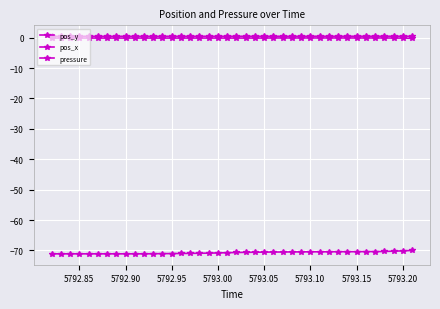

Reading left to right, what are all the values shown in this chart?

pos_y: -71.1	-71.1	-71.1	-71.1	-71.1	-71.1	-71.1	-71.1	-71.1	-71.1	-71.1	-71.1	-71.0	-71.0	-71.0	-71.0	-70.9	-70.9	-70.8	-70.7	-70.7	-70.6	-70.6	-70.5	-70.5	-70.5	-70.5	-70.5	-70.4	-70.4	-70.4	-70.4	-70.4	-70.4	-70.4	-70.4	-70.3	-70.2	-70.1	-70.0
pos_x: -0.1	-0.1	-0.1	-0.1	-0.1	-0.1	-0.1	-0.1	-0.1	-0.1	-0.1	-0.1	-0.1	-0.1	-0.1	-0.1	-0.1	-0.1	-0.1	-0.1	-0.1	-0.1	-0.1	-0.1	-0.1	-0.1	-0.1	-0.1	-0.1	-0.1	-0.1	-0.1	-0.1	-0.1	-0.1	-0.1	-0.1	-0.1	-0.1	-0.2
pressure: 0.4	0.4	0.4	0.4	0.4	0.4	0.4	0.4	0.4	0.4	0.4	0.4	0.4	0.5	0.4	0.5	0.5	0.5	0.5	0.5	0.5	0.5	0.5	0.5	0.5	0.5	0.5	0.5	0.5	0.5	0.5	0.5	0.5	0.5	0.5	0.5	0.5	0.5	0.5	0.5